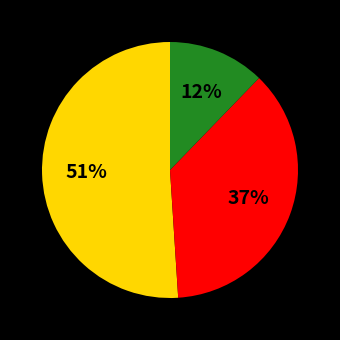

Is there any slice that represents more than half of the pie?

Yes